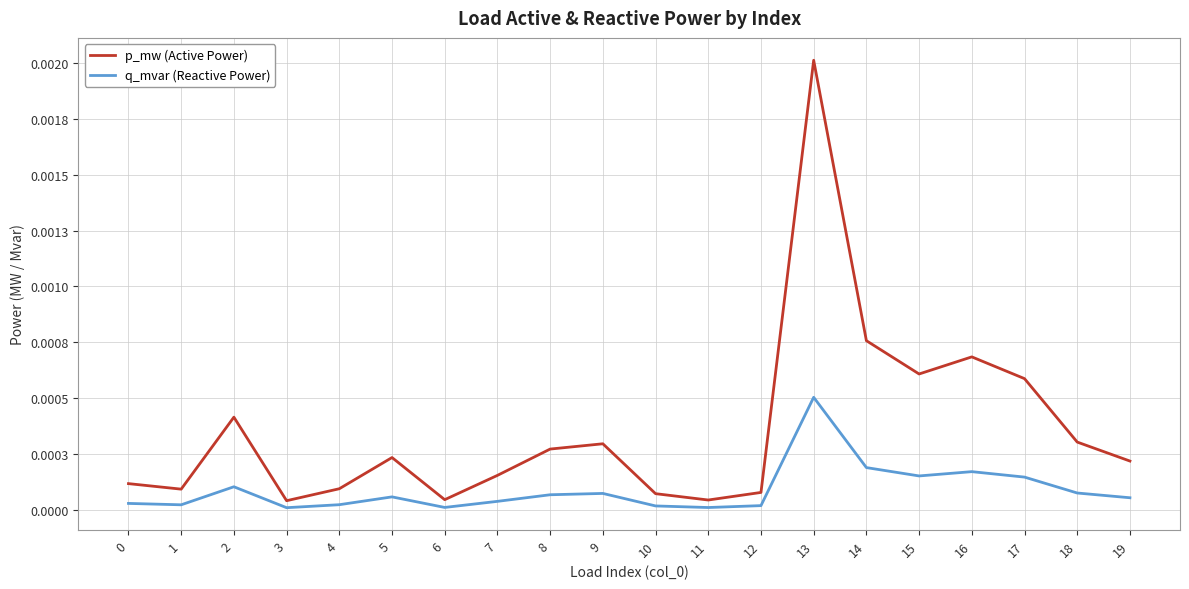

Is the value of q_mvar (Reactive Power) at 6 greater than the value of p_mw (Active Power) at 9?

No